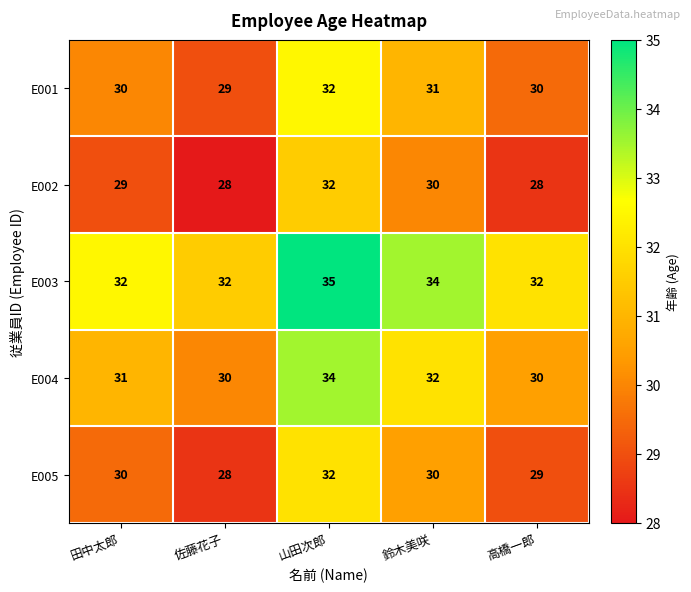

What is the spread (max minus min) of values at 田中太郎?

3